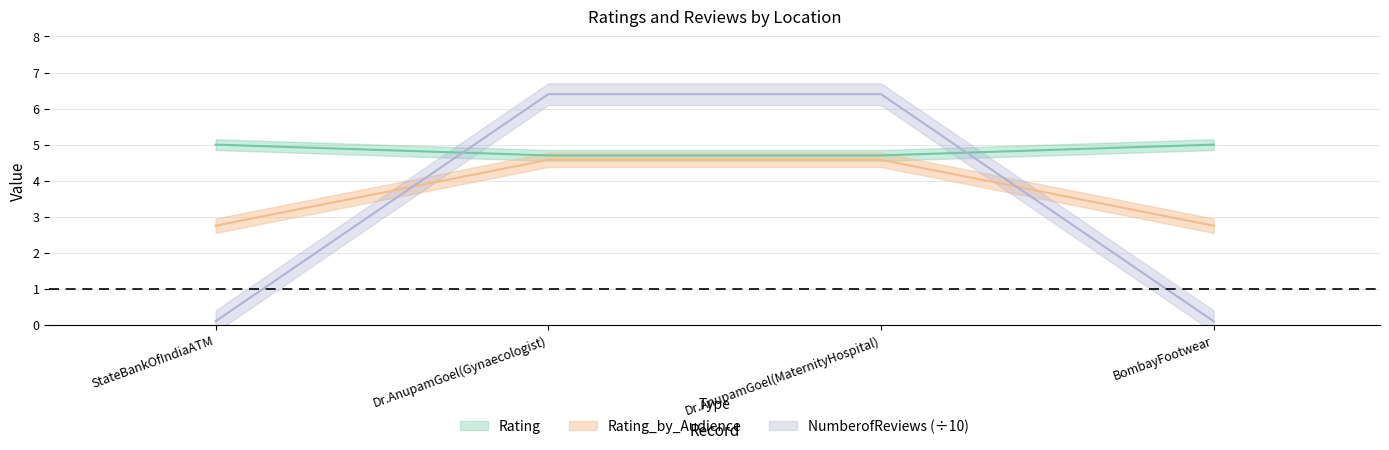

What is the label of the 1st point from the left?

StateBankOfIndiaATM